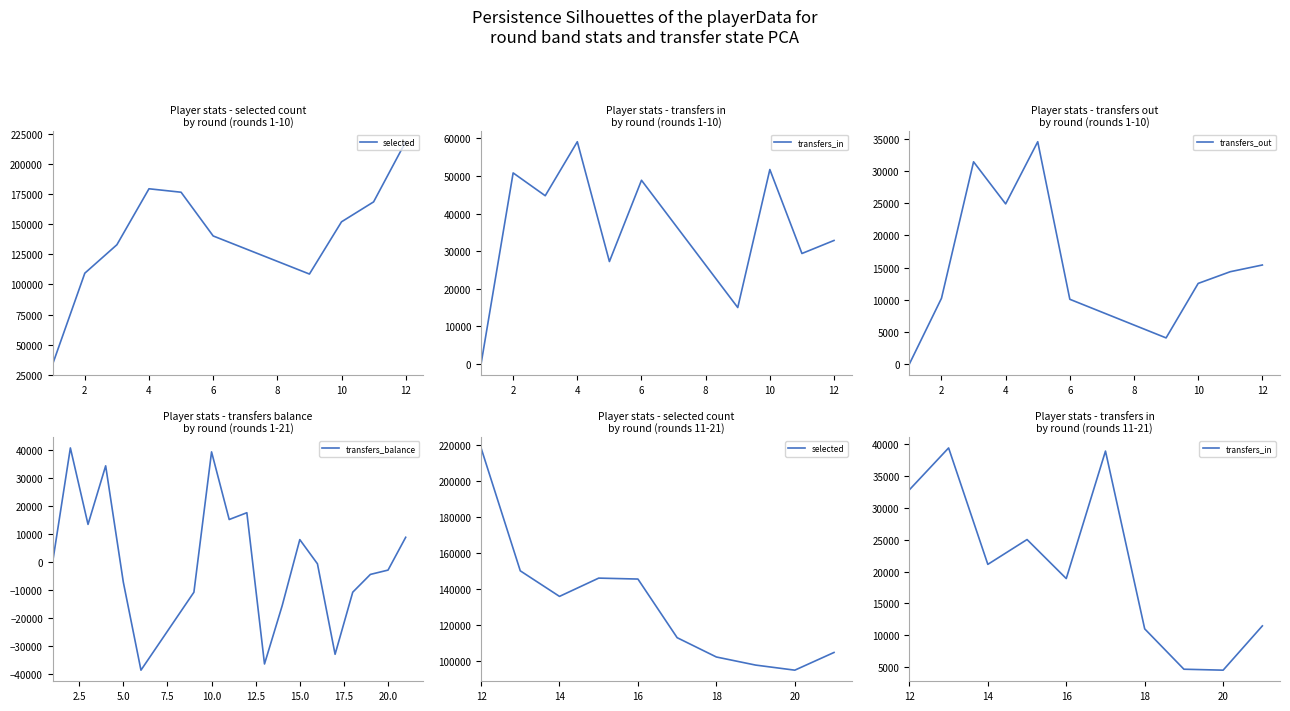

What is the maximum value for transfers_out?

34587